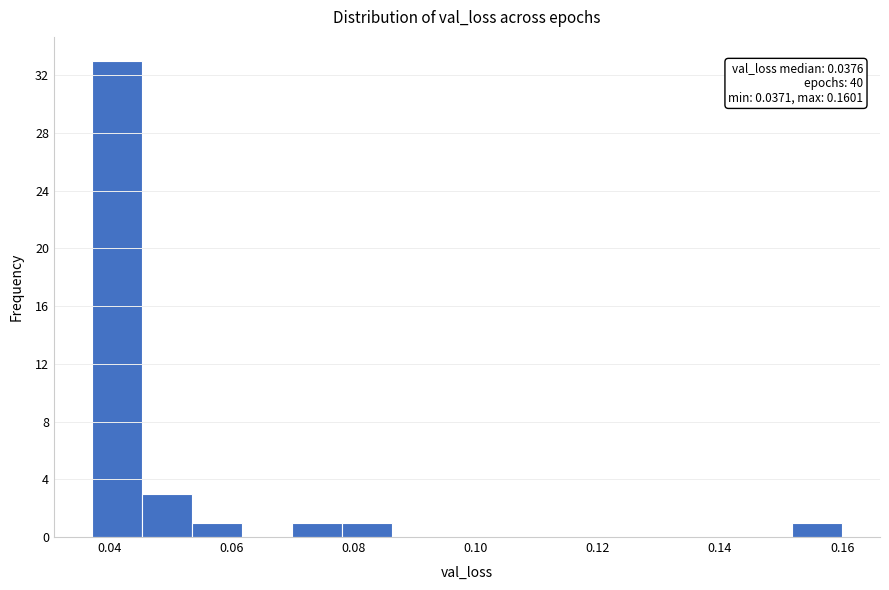

Which range on the x-axis has the tallest bar?

0.038 to 0.046